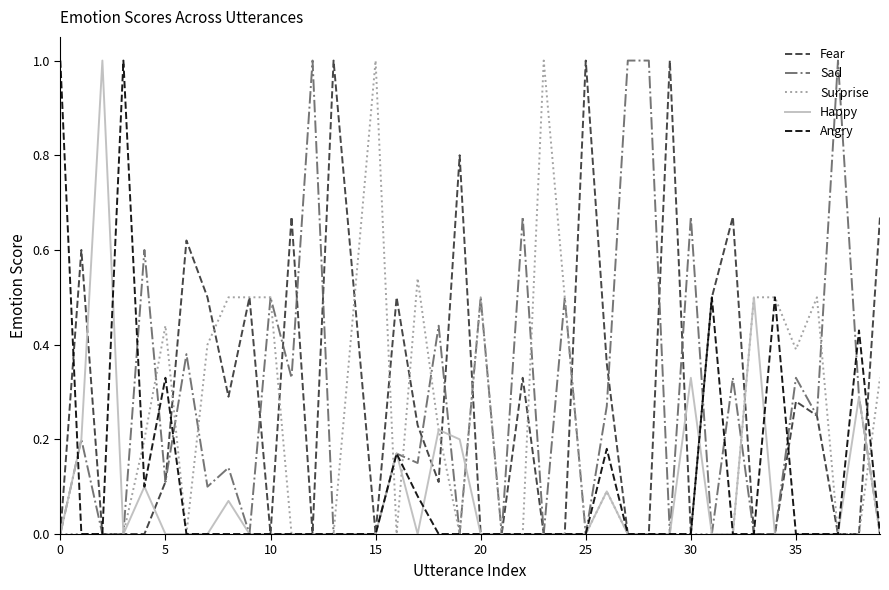

What are all the series names shown in the legend?

Fear, Sad, Surprise, Happy, Angry